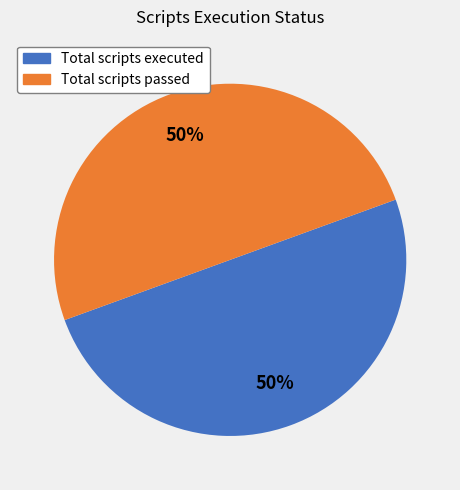

Combined, do Total scripts executed and Total scripts passed account for over 50%?

Yes